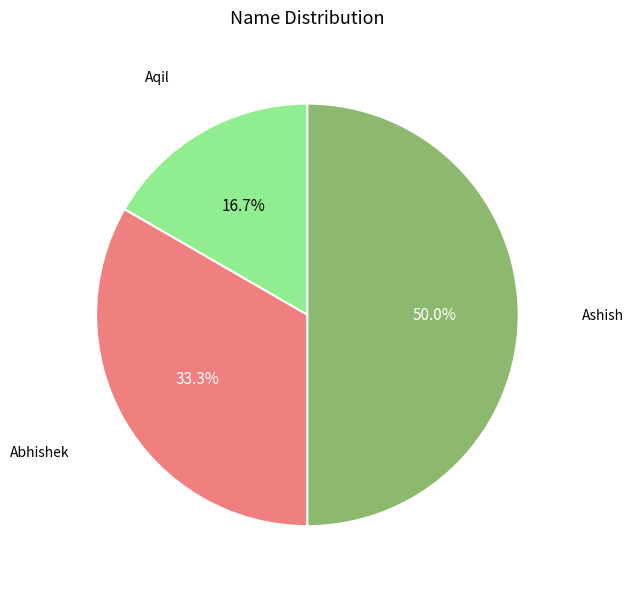

To the nearest percent, what portion does Abhishek represent?

33%